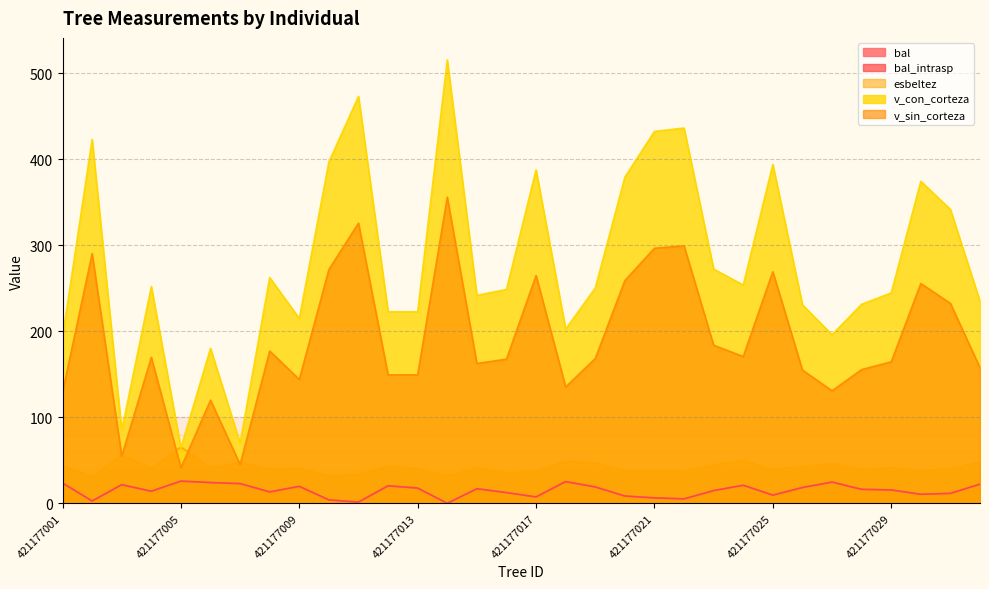

True or false: v_sin_corteza has a value of 270.1 at 421177026.

False